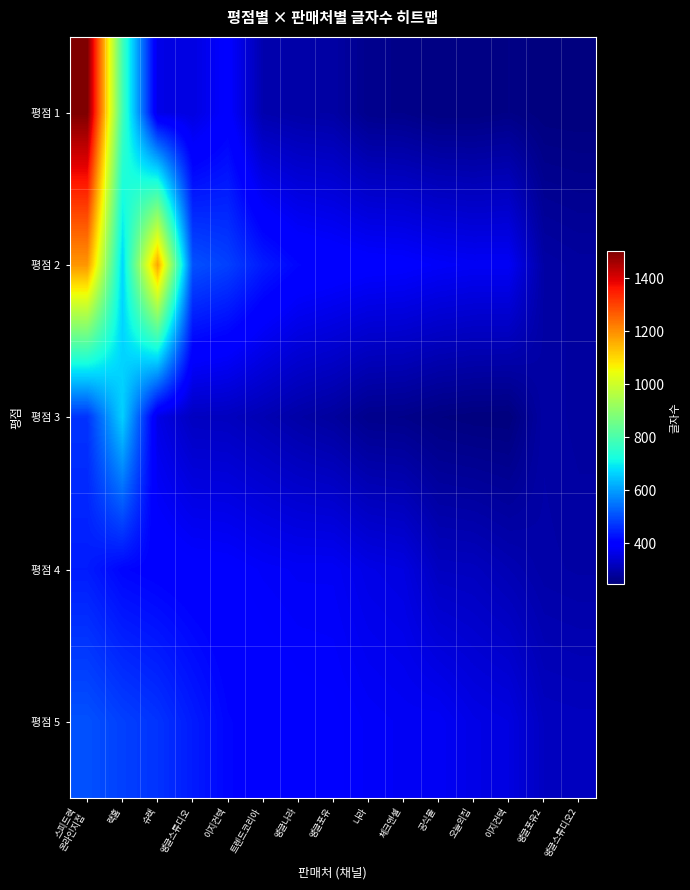

What is the spread (max minus min) of values at 랙홈?

374